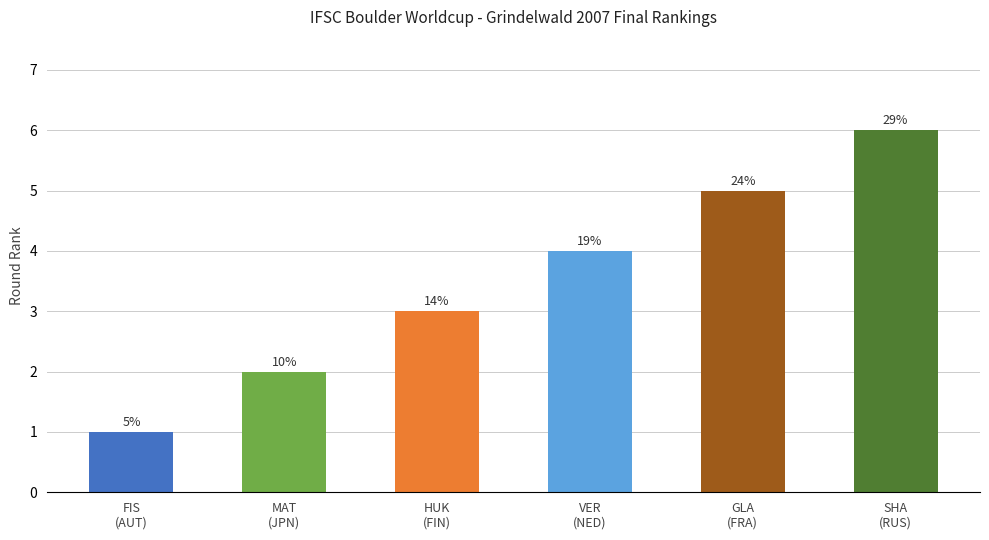

At which label does the data first exceed 4?

GLA
(FRA)